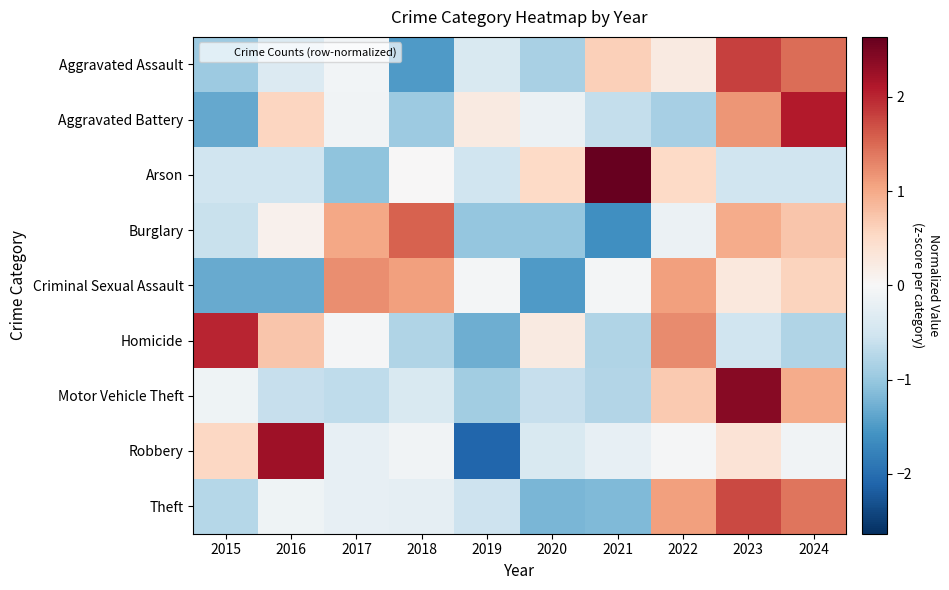

Reading left to right, transcribe all the data shown in this chart.

Aggravated Assault: 2015=-1.0	2016=-0.4	2017=-0.1	2018=-1.5	2019=-0.4	2020=-0.9	2021=0.6	2022=0.2	2023=1.8	2024=1.5
Aggravated Battery: 2015=-1.3	2016=0.6	2017=-0.1	2018=-1.0	2019=0.2	2020=-0.2	2021=-0.6	2022=-0.9	2023=1.2	2024=2.1
Arson: 2015=-0.5	2016=-0.5	2017=-1.1	2018=0.0	2019=-0.5	2020=0.5	2021=2.6	2022=0.5	2023=-0.5	2024=-0.5
Burglary: 2015=-0.6	2016=0.1	2017=1.0	2018=1.6	2019=-1.0	2020=-1.0	2021=-1.6	2022=-0.2	2023=1.0	2024=0.7
Criminal Sexual Assault: 2015=-1.3	2016=-1.3	2017=1.2	2018=1.1	2019=-0.0	2020=-1.5	2021=-0.0	2022=1.1	2023=0.3	2024=0.6
Homicide: 2015=2.0	2016=0.7	2017=-0.0	2018=-0.8	2019=-1.3	2020=0.2	2021=-0.8	2022=1.2	2023=-0.5	2024=-0.8
Motor Vehicle Theft: 2015=-0.1	2016=-0.6	2017=-0.7	2018=-0.4	2019=-0.9	2020=-0.6	2021=-0.8	2022=0.7	2023=2.4	2024=1.0
Robbery: 2015=0.5	2016=2.2	2017=-0.2	2018=-0.1	2019=-2.1	2020=-0.4	2021=-0.2	2022=-0.0	2023=0.4	2024=-0.1
Theft: 2015=-0.7	2016=-0.1	2017=-0.2	2018=-0.2	2019=-0.5	2020=-1.2	2021=-1.2	2022=1.1	2023=1.7	2024=1.4